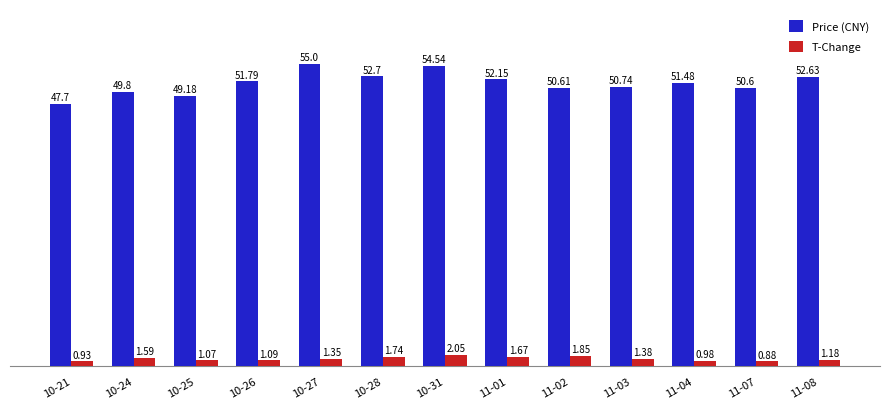

Which series has the largest total across all categories?

Price (CNY)